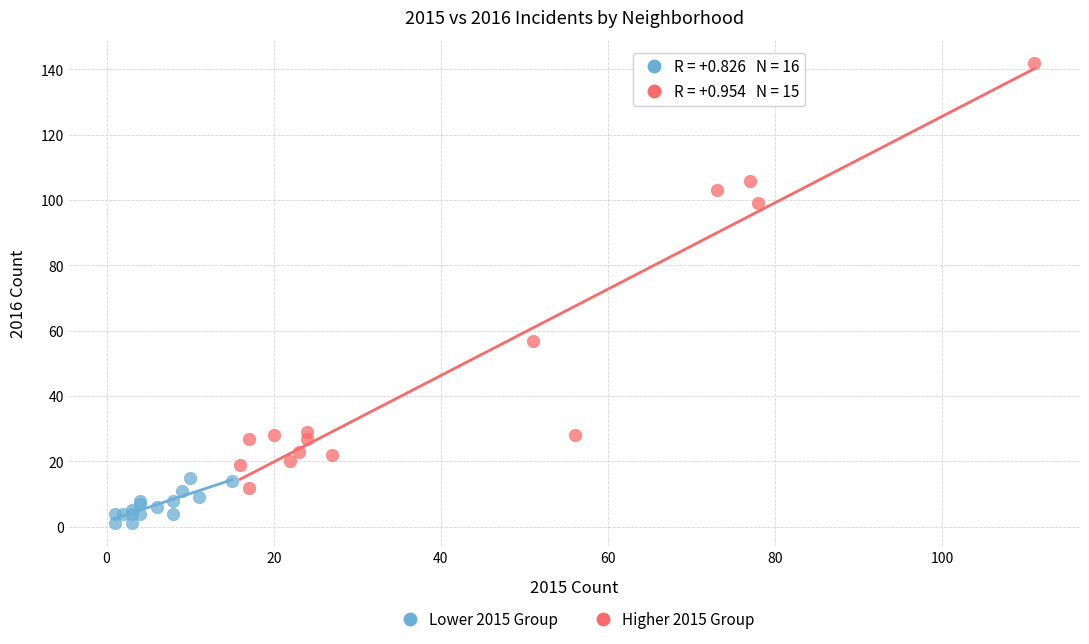

Which series contains the highest Y value?

Higher 2015 Group